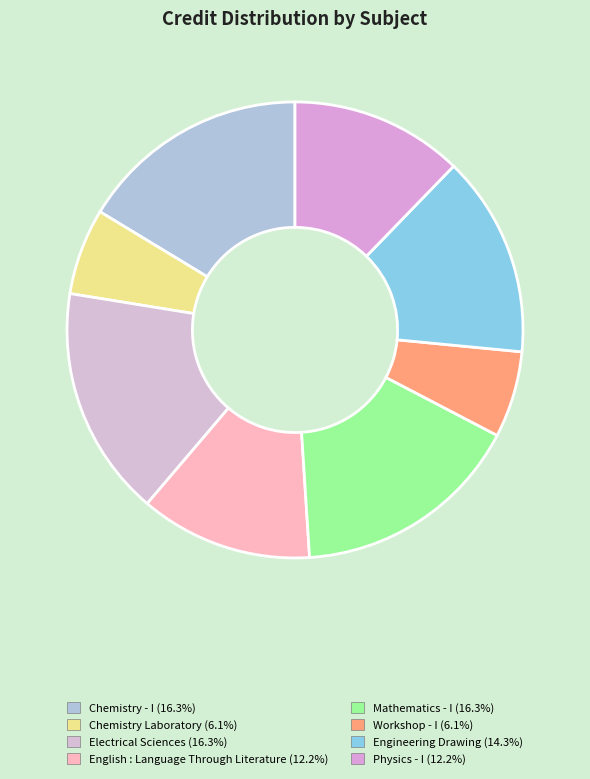

Rank the categories by value from highest to lowest.

Chemistry - I, Electrical Sciences, Mathematics - I, Engineering Drawing, English : Language Through Literature, Physics - I, Chemistry Laboratory, Workshop - I